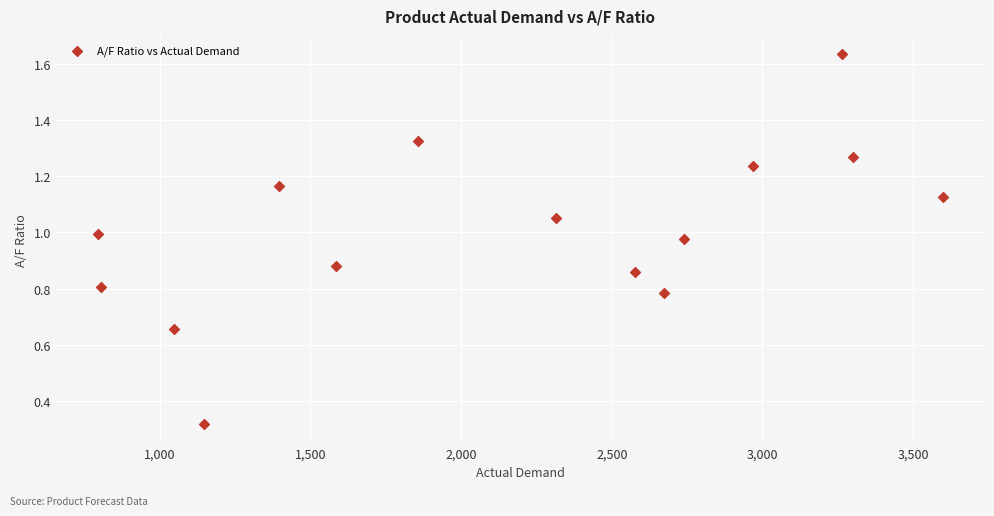

What is the range of X values (max minus min)?

2802.0